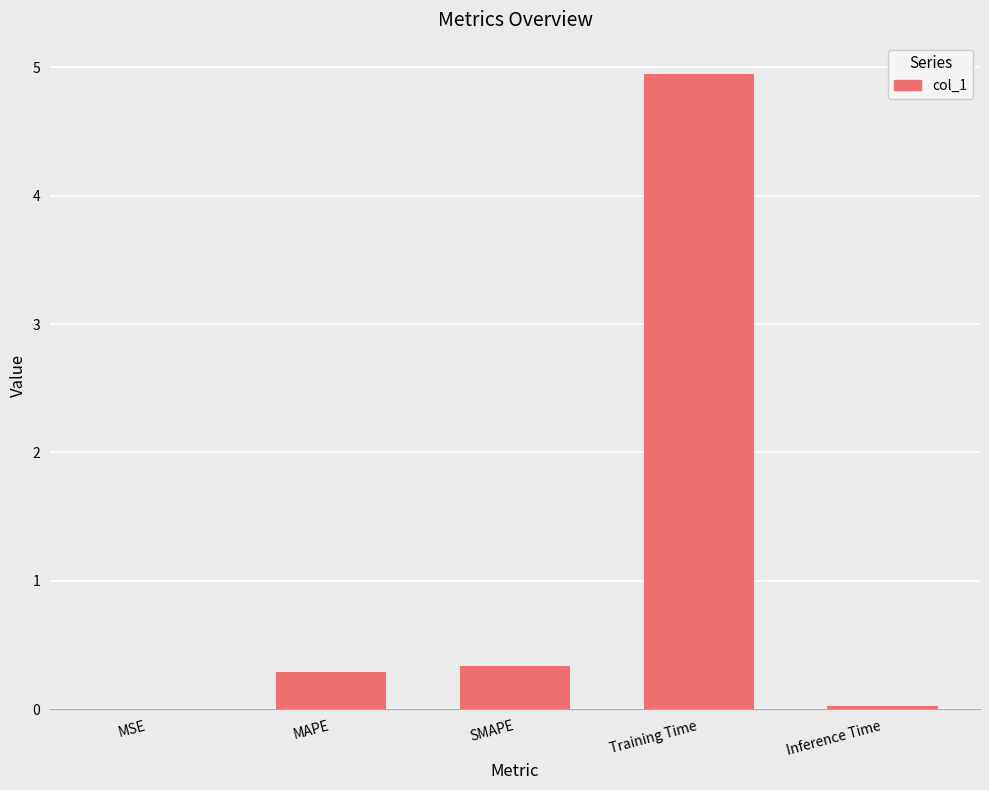

Which label corresponds to the largest value in the chart?

Training Time